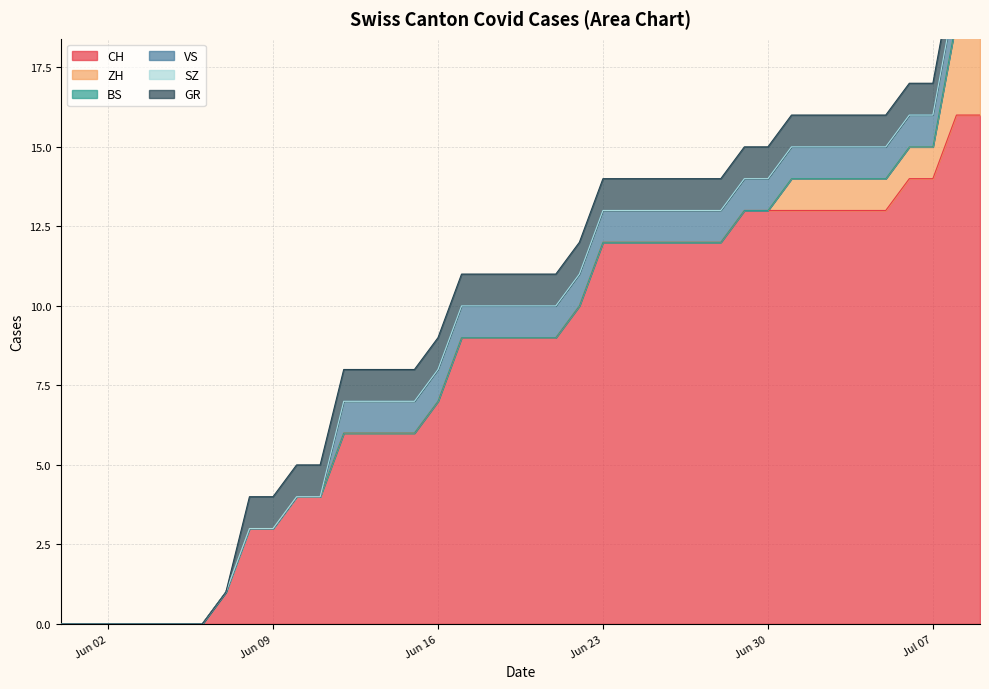

Between 2020-07-07 and 2020-06-12, which is larger?

2020-07-07